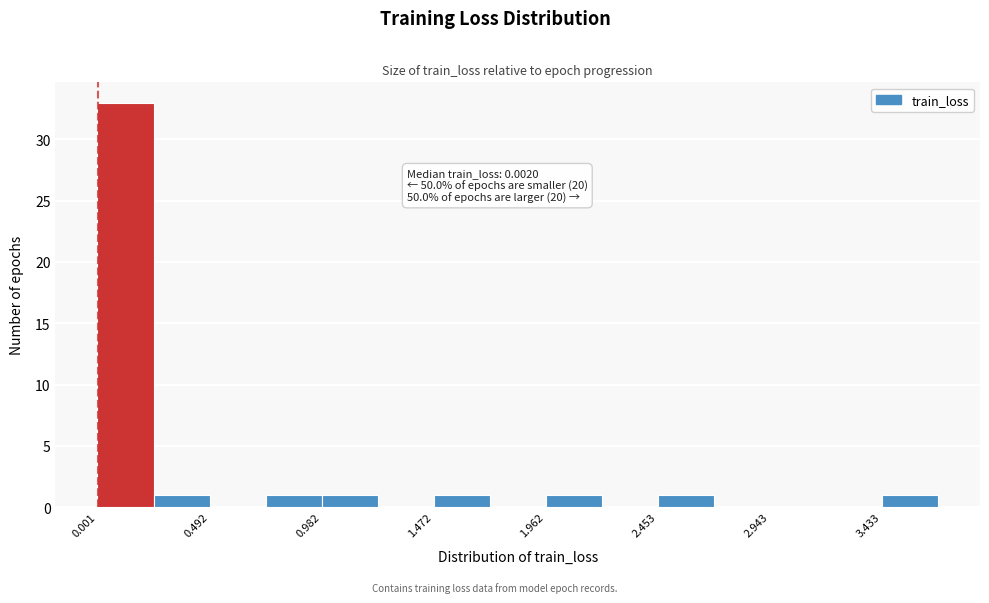

Over which range of the x-axis is the bar tallest?

0.00 to 0.25